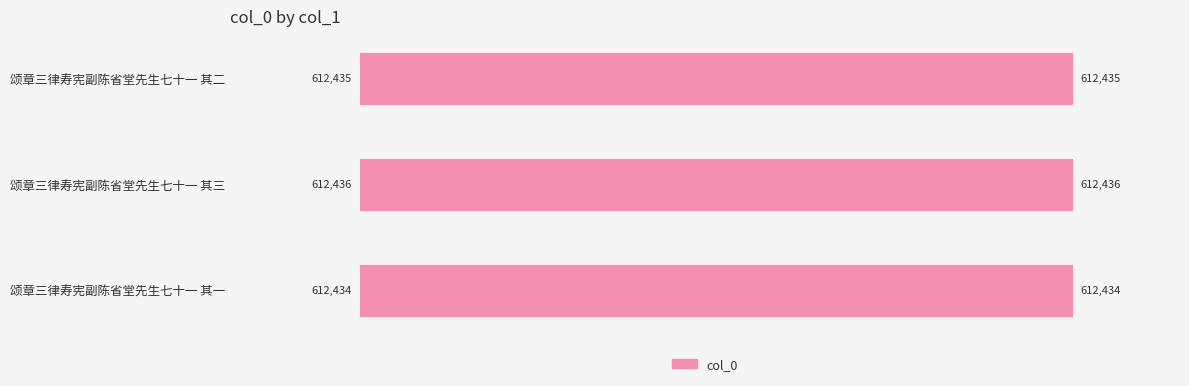

List the labels in order of value, smallest first.

颂章三律寿宪副陈省堂先生七十一 其一, 颂章三律寿宪副陈省堂先生七十一 其二, 颂章三律寿宪副陈省堂先生七十一 其三